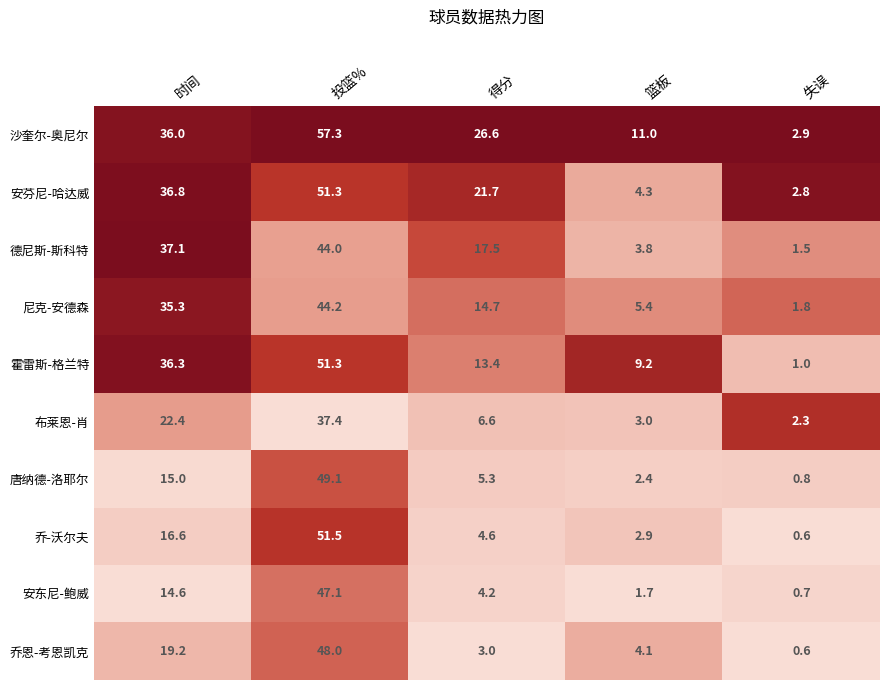

At 得分, list the series in order from largest to smallest.

沙奎尔-奥尼尔, 安芬尼-哈达威, 德尼斯-斯科特, 尼克-安德森, 霍雷斯-格兰特, 布莱恩-肖, 唐纳德-洛耶尔, 乔-沃尔夫, 安东尼-鲍威, 乔恩-考恩凯克